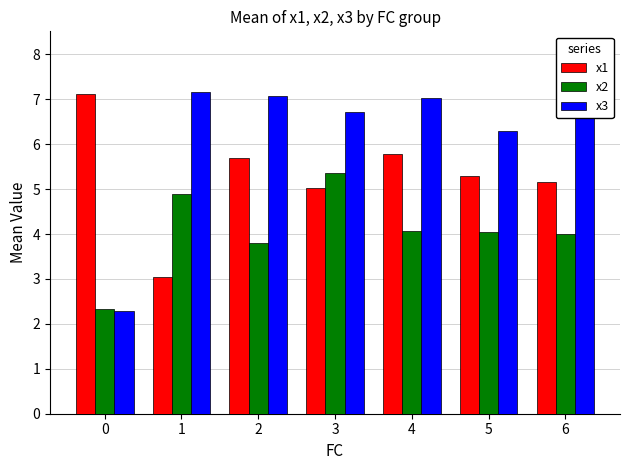

What is the average value of the x3 series?

6.4